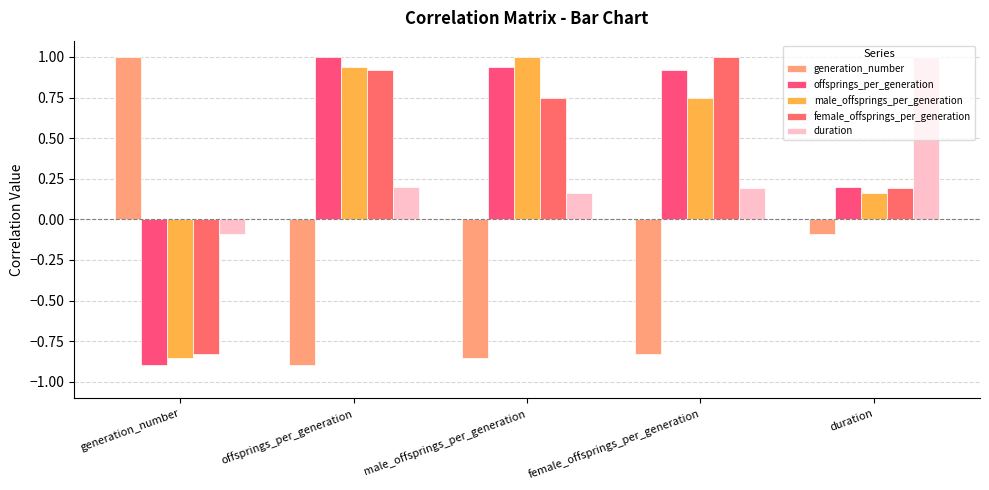

List the labels in order of female_offsprings_per_generation value, largest first.

female_offsprings_per_generation, offsprings_per_generation, male_offsprings_per_generation, duration, generation_number